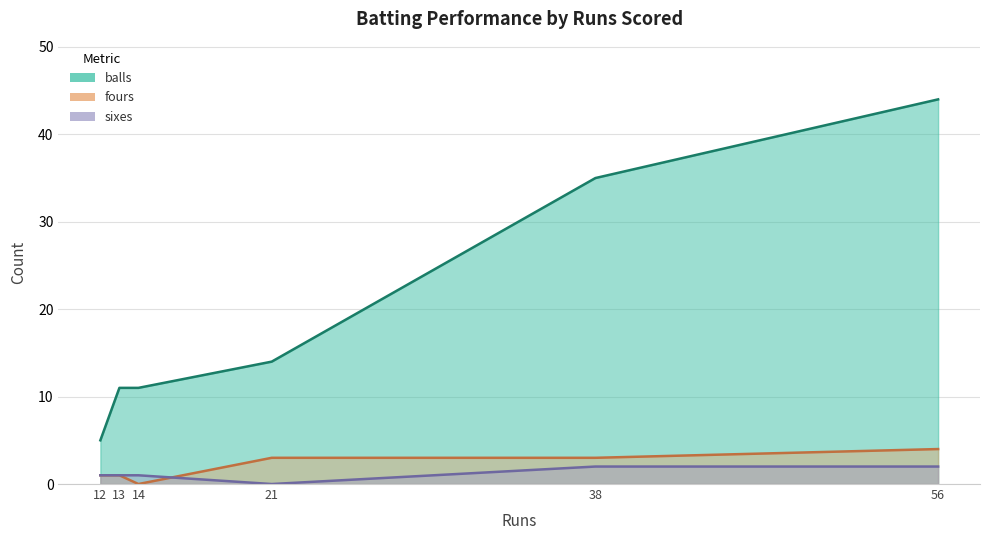

Is the value of sixes at Eoin Morgan greater than the value of balls at Eoin Morgan?

No